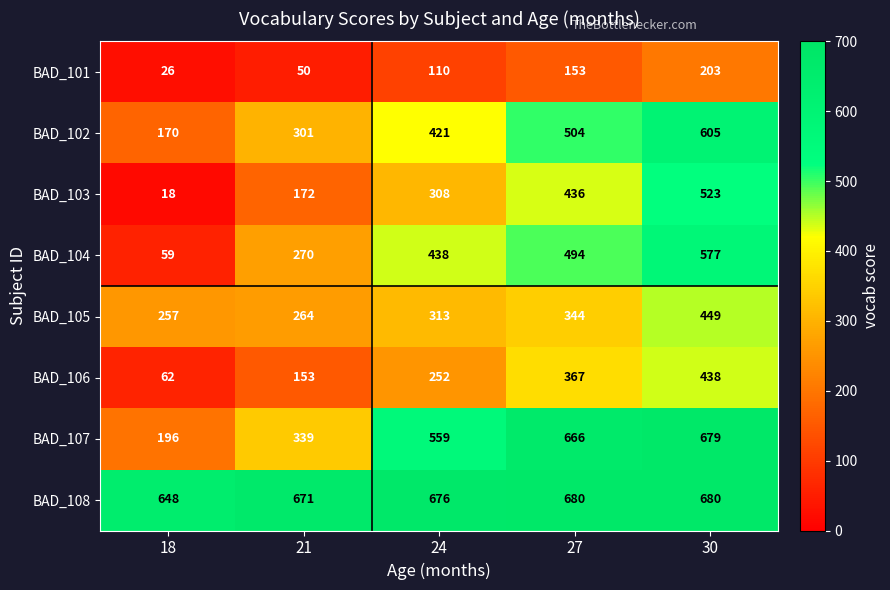

What is the minimum value shown in the chart?

18